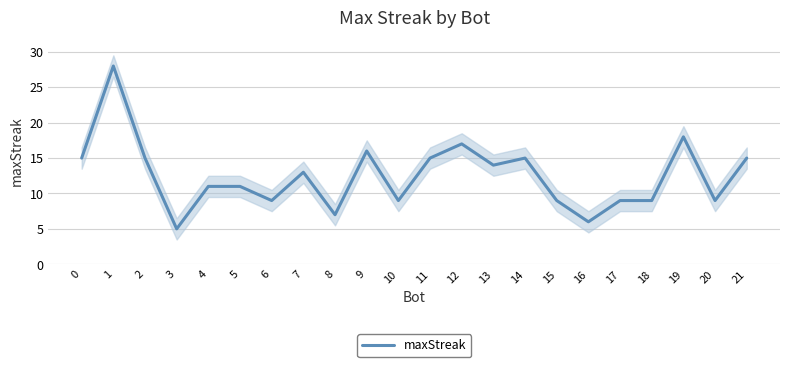

Reading left to right, what are all the values shown in this chart?

15	28	15	5	11	11	9	13	7	16	9	15	17	14	15	9	6	9	9	18	9	15